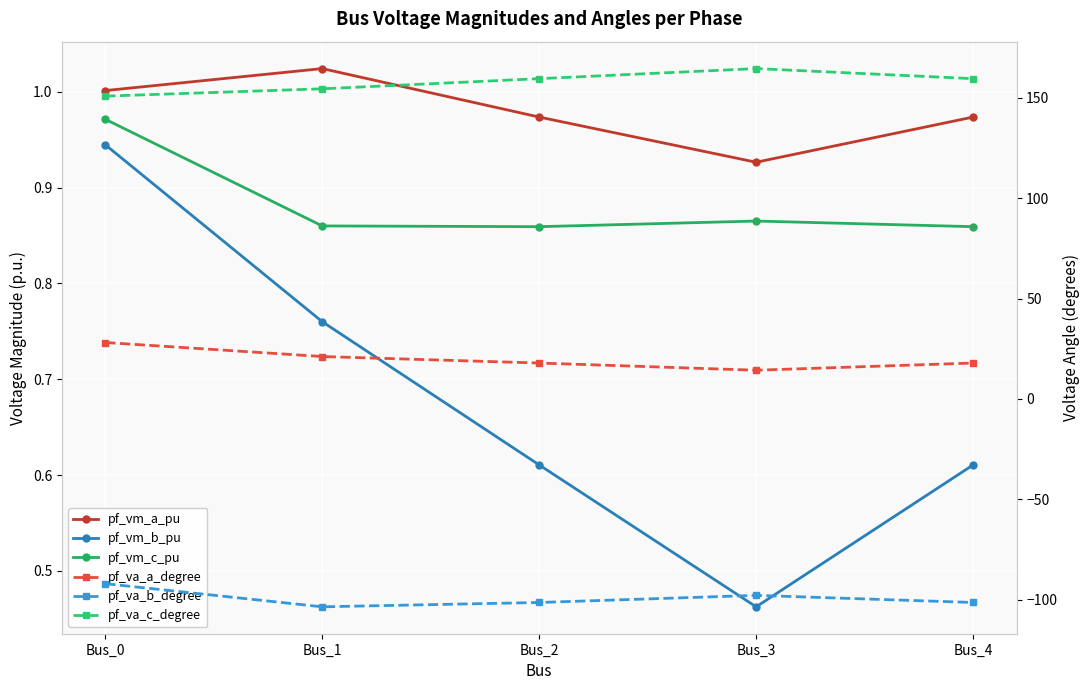

True or false: pf_va_a_degree and pf_va_b_degree cross at least once.

False